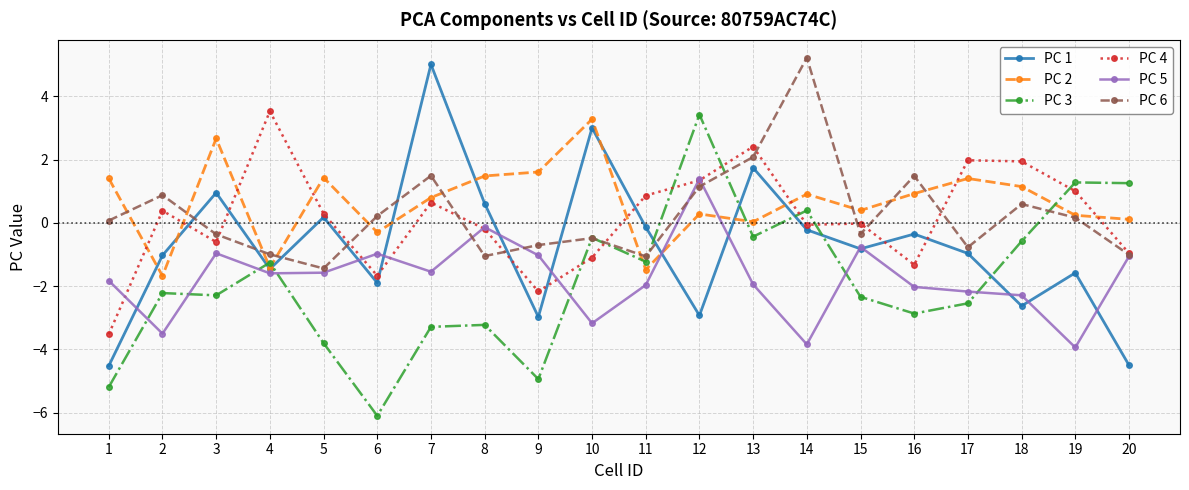

True or false: PC 4 has a value of 3.5 at 4.

True